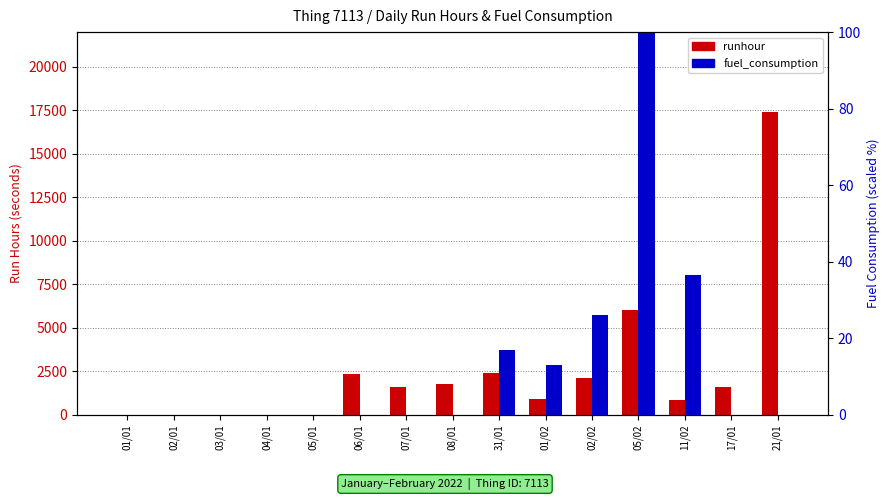

What is the difference between the second highest and minimum values in the runhour series?

6000.0